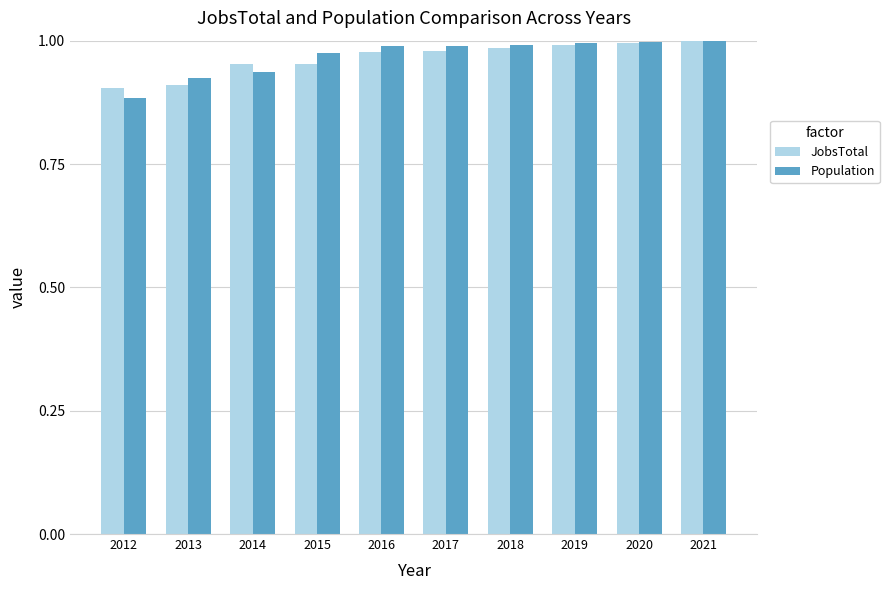

What is the sum of the Population values at 2013 and 2020?

1.9